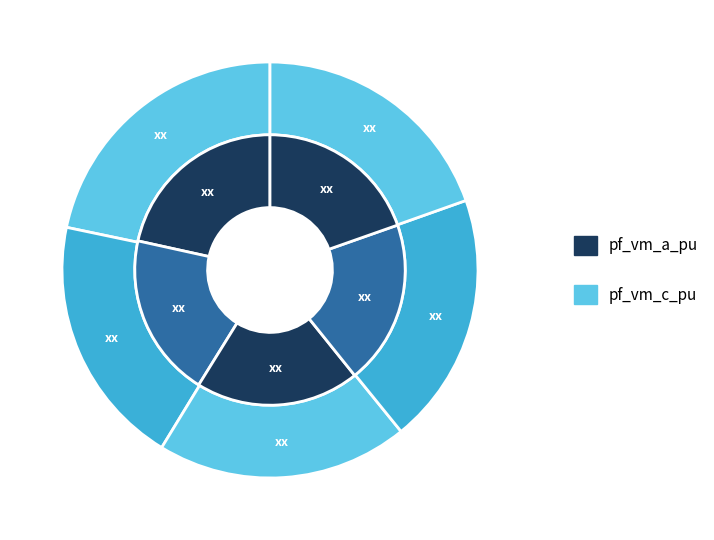

Does any single category account for the majority?

No